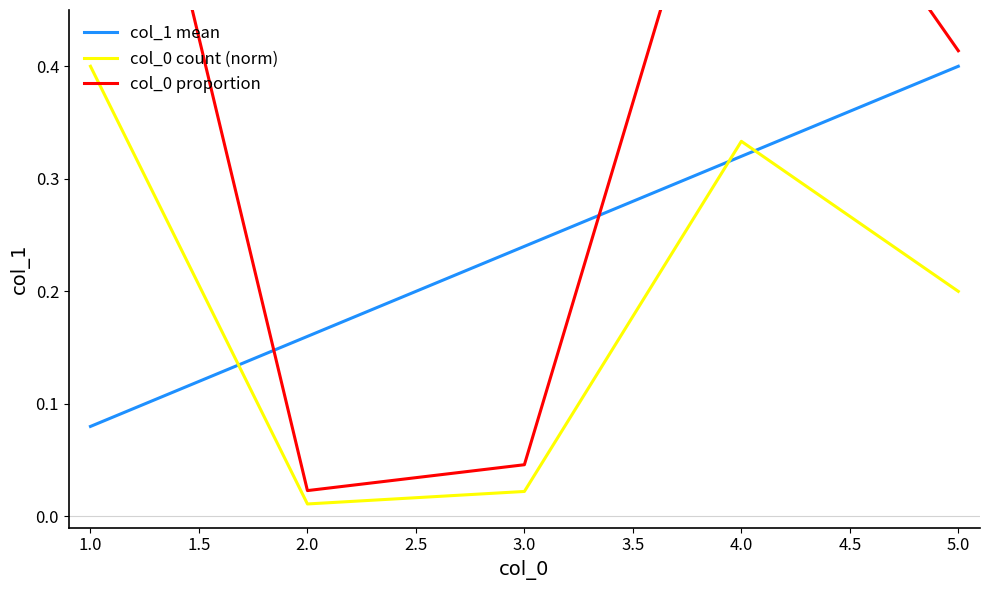

Rank the categories by col_1 mean value from lowest to highest.

1.0, 2.0, 3.0, 4.0, 5.0